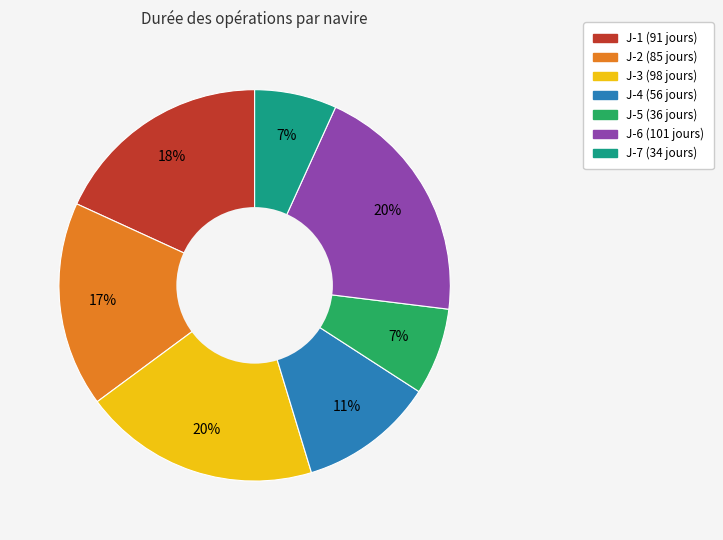

Approximately how many times larger is the value at J-4 compared to J-6?

0.6